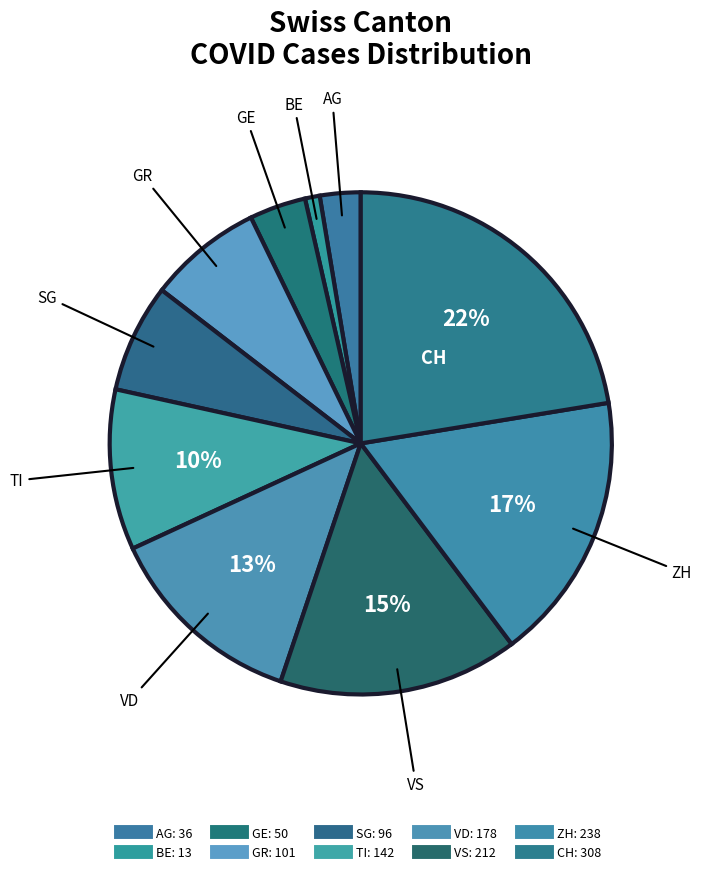

To the nearest percent, what is the difference between the largest and smallest slice percentages?

21%